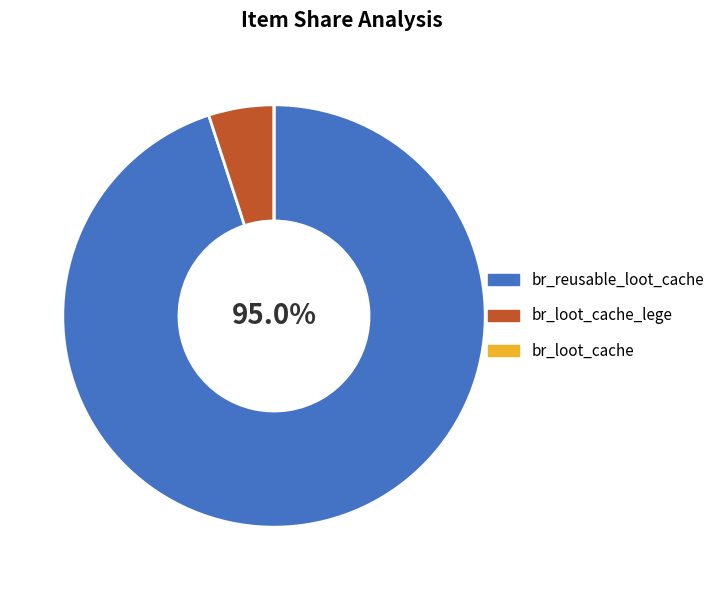

Which category has the biggest portion of the pie?

br_reusable_loot_cache